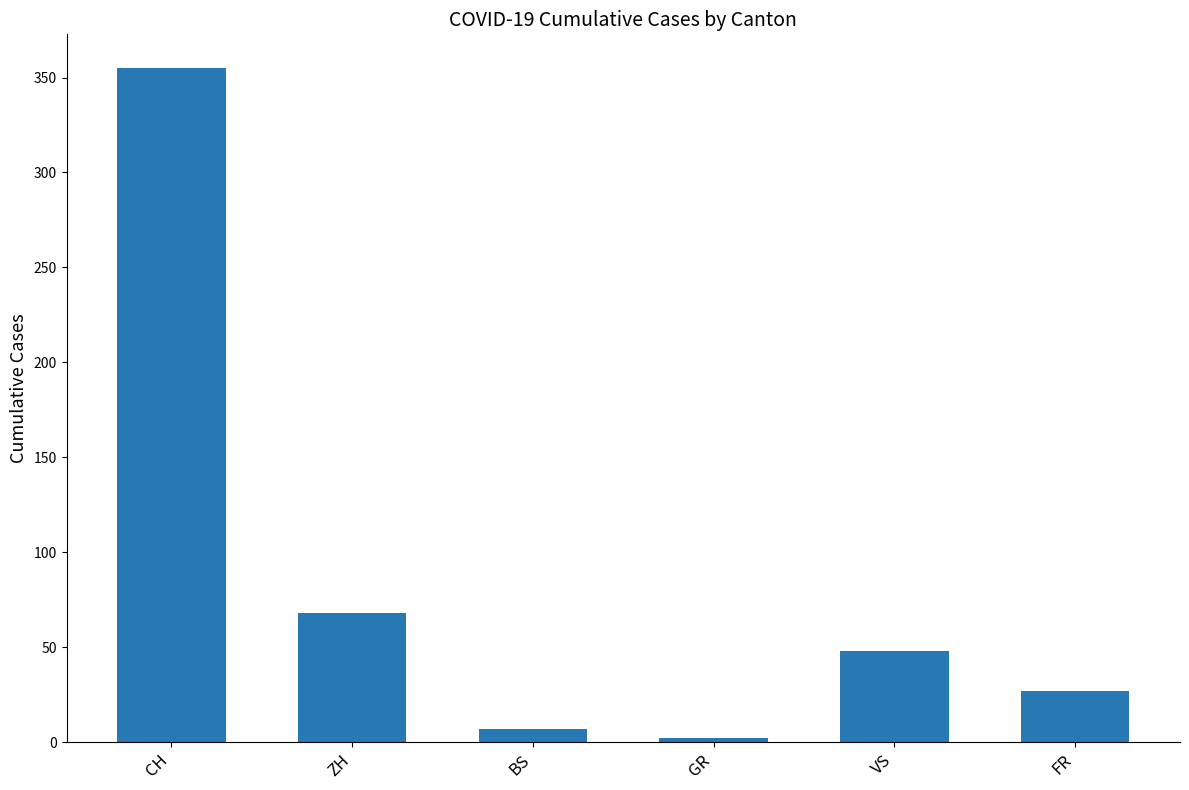

Reading left to right, extract all data points from this chart.

355	68	7	2	48	27